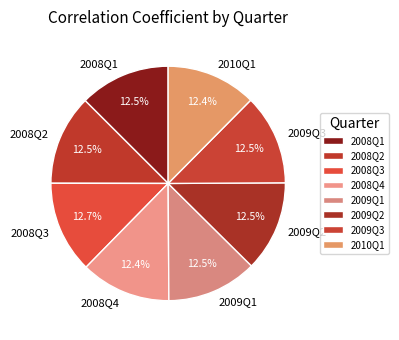

How many slices are in this pie chart?

8